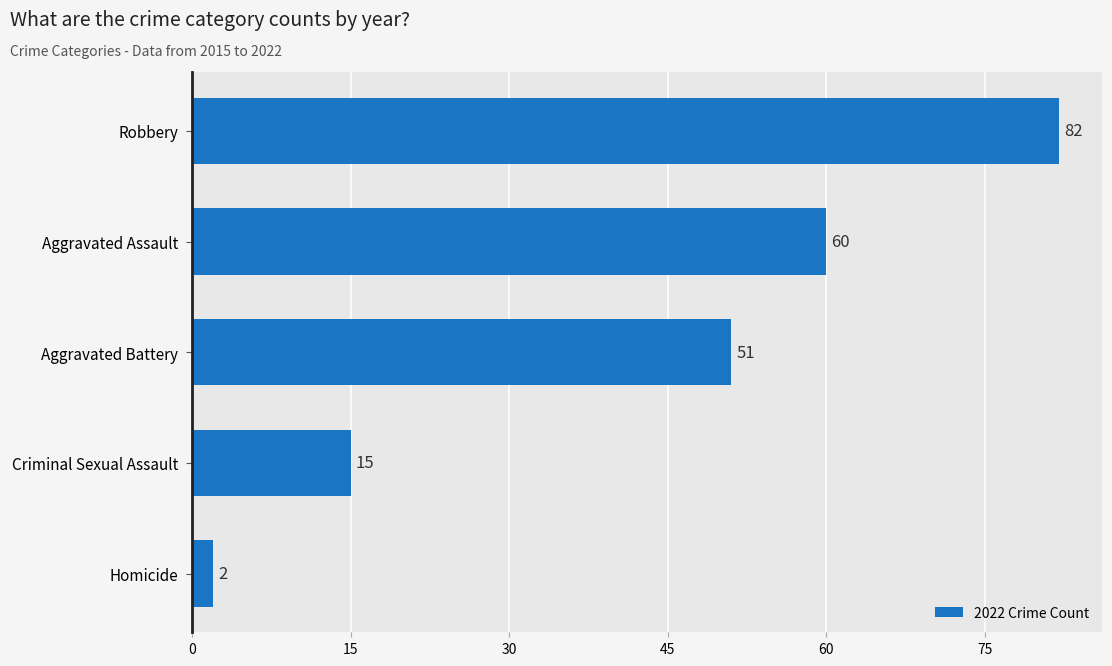

Reading bottom to top, list all the values displayed in this chart.

2	15	51	60	82